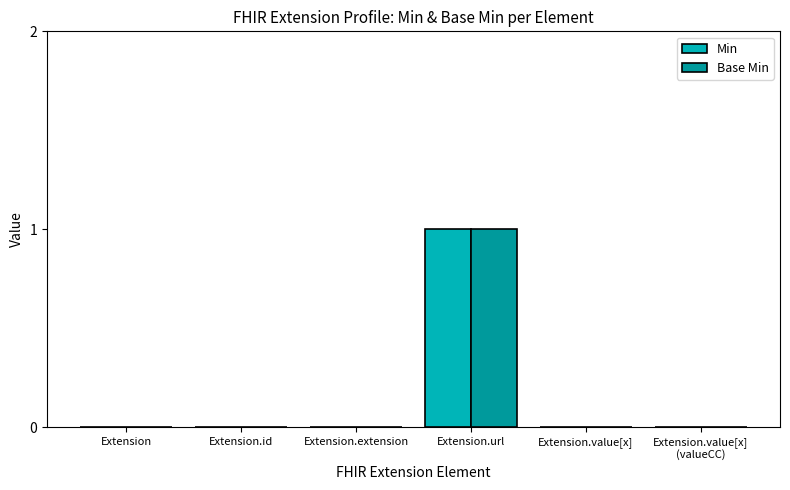

Is the value of Min at Extension.extension greater than the value of Base Min at Extension.id?

No